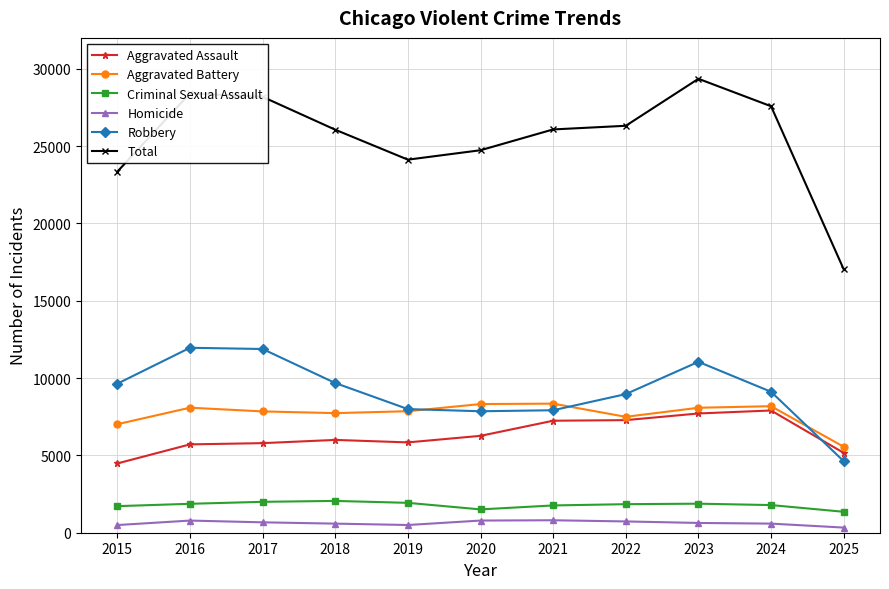

Rank the series by their maximum value, from lowest to highest.

Homicide, Criminal Sexual Assault, Aggravated Assault, Aggravated Battery, Robbery, Total